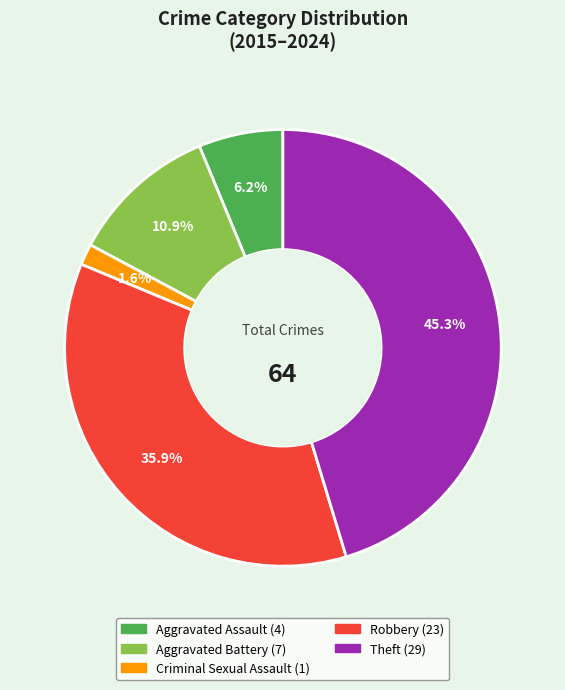

Which slice is the smallest?

Criminal Sexual Assault